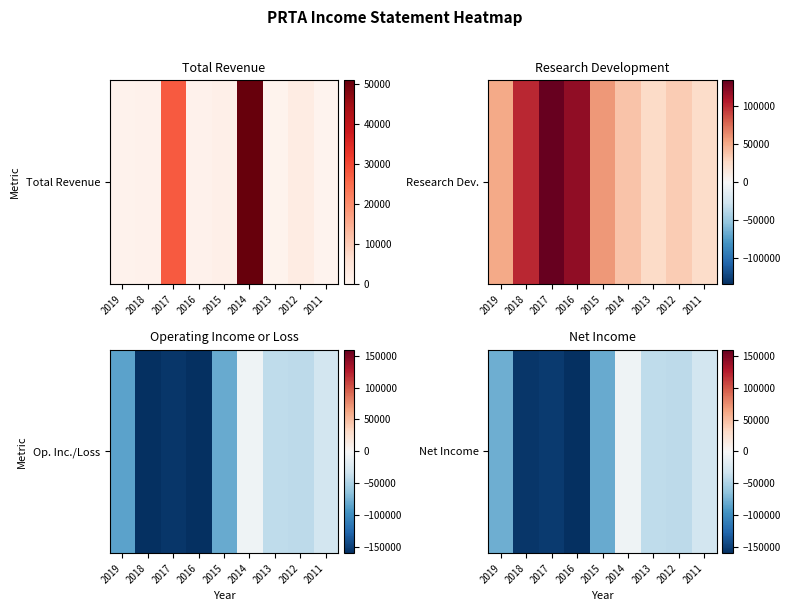

What is the average value?

-82956